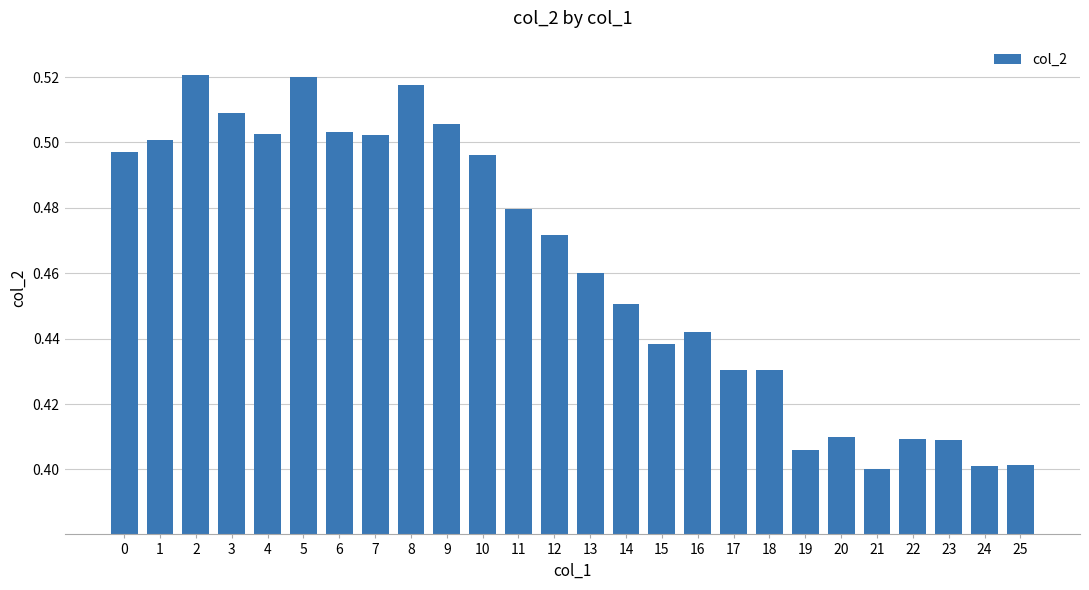

What is the sum of all values?

12.0